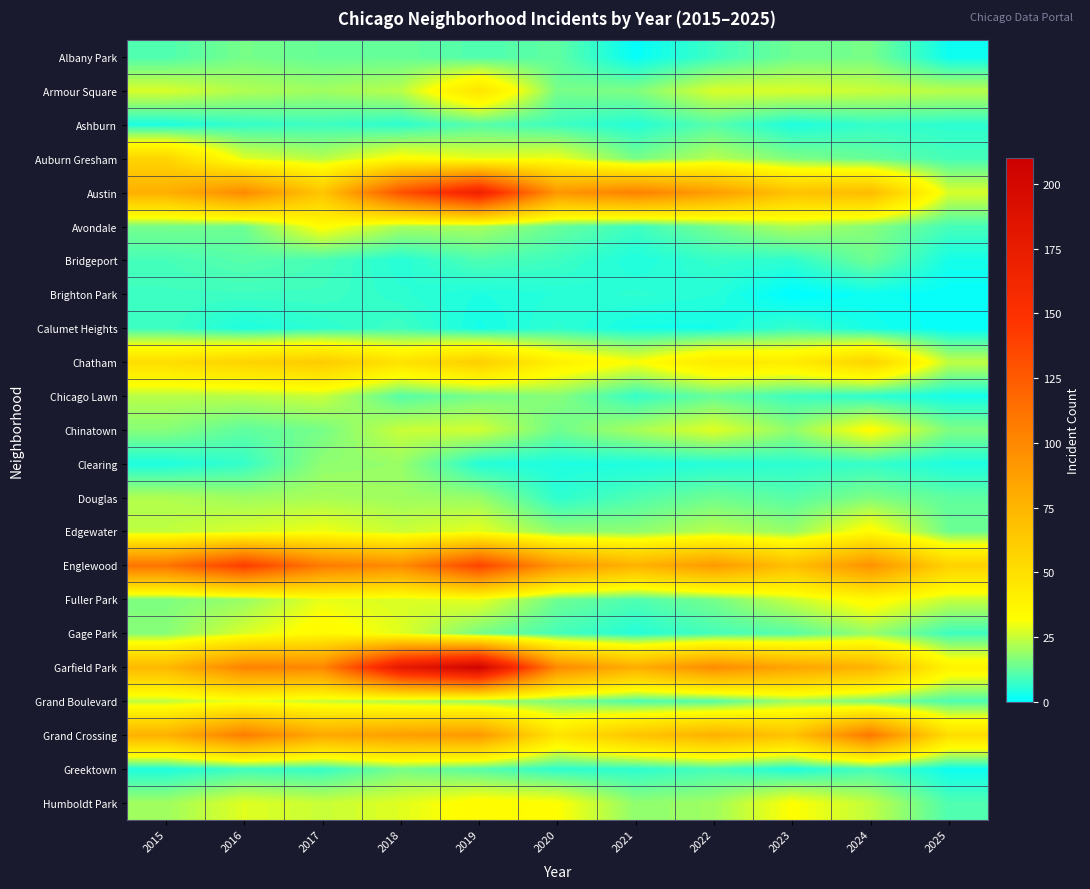

Which series has the widest spread of values?

Garfield Park